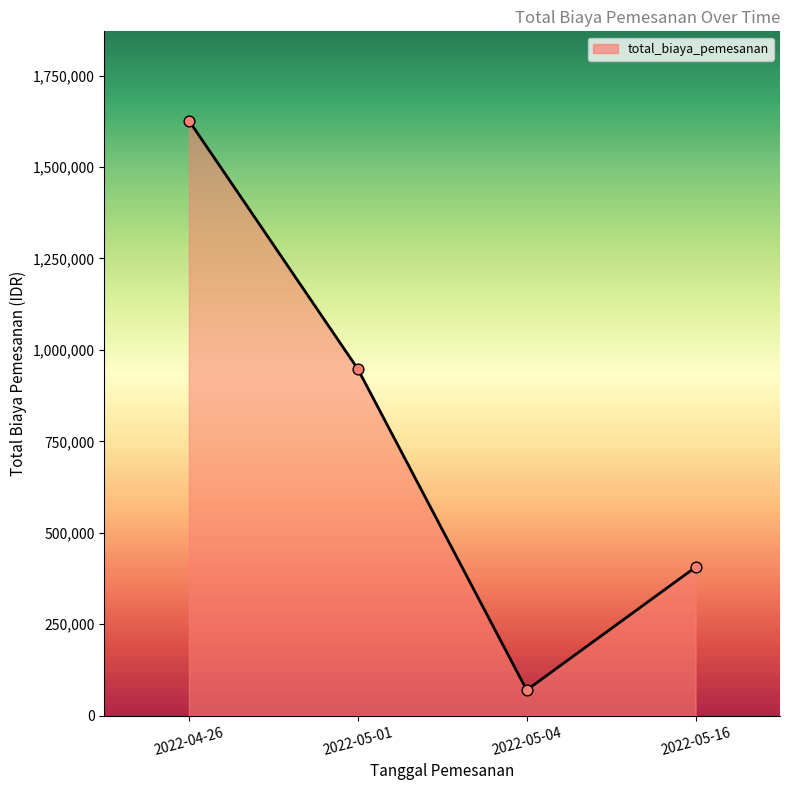

Approximately how many times larger is the value at 2022-04-26 compared to 2022-05-16?

4.0